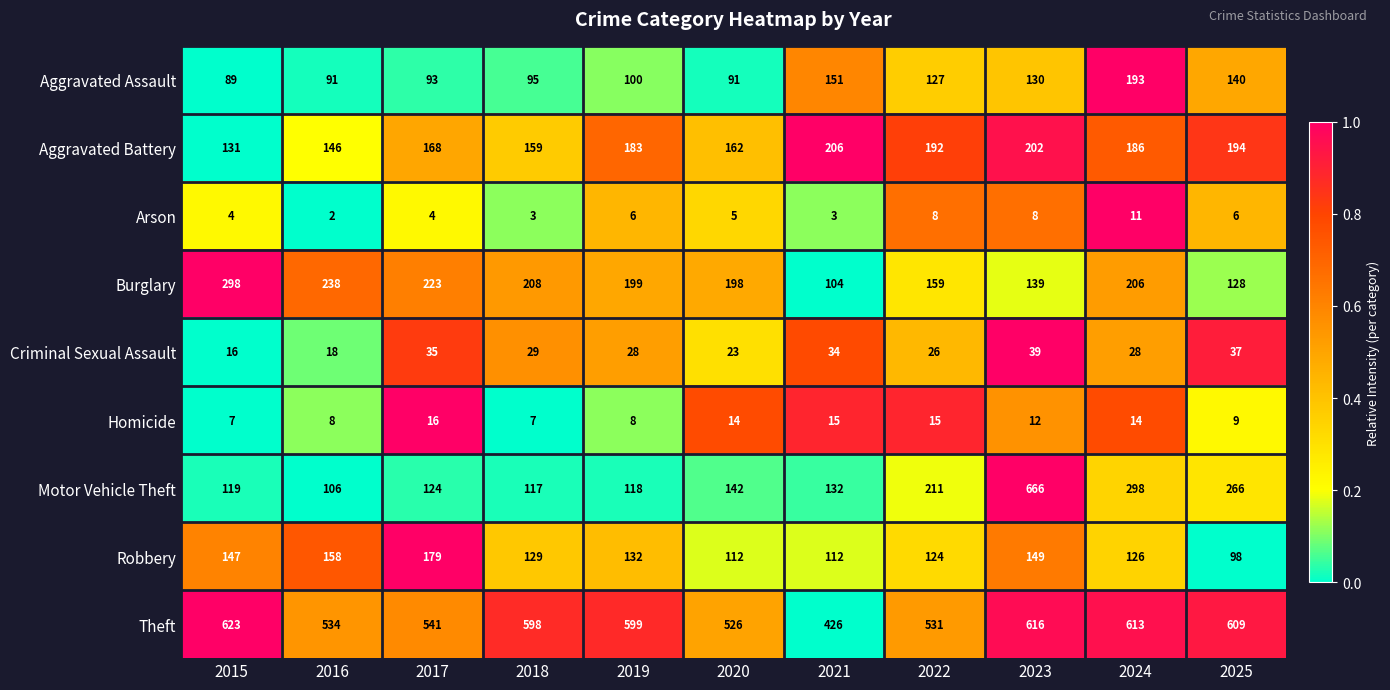

What is the difference between the maximum and second lowest values in the Robbery series?

67